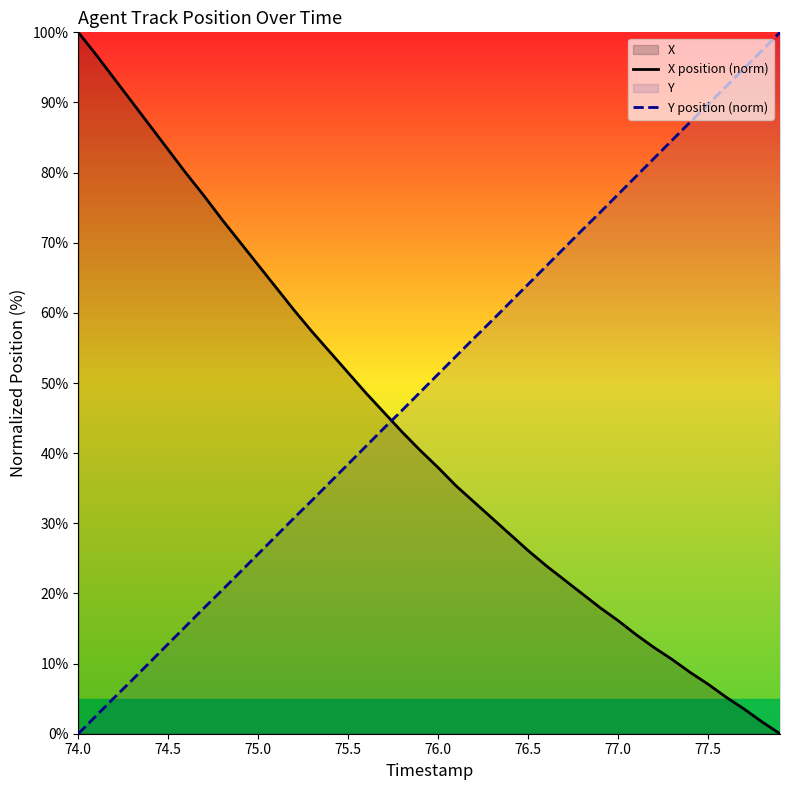

Rank the series by their maximum value, from lowest to highest.

X position (norm), Y position (norm)